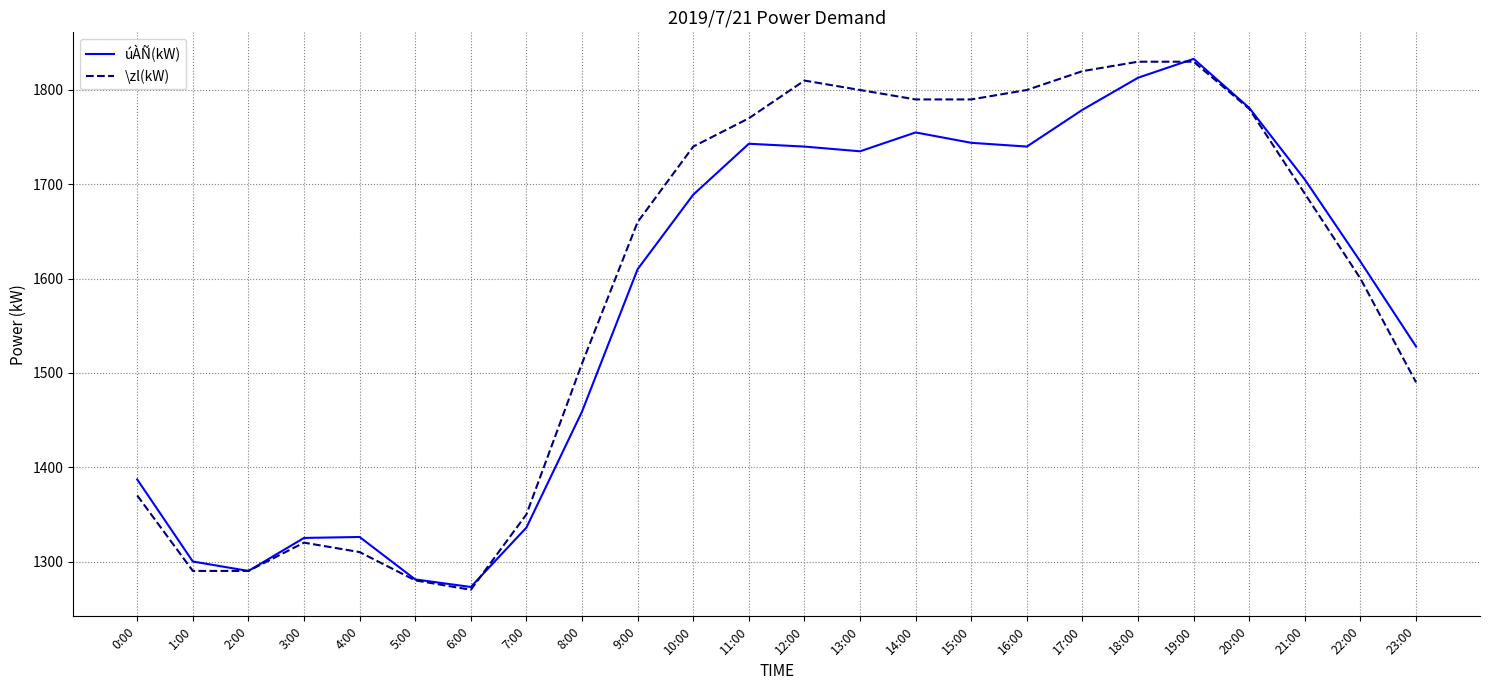

Is it true that \zl(kW) equals 2394 at 7:00?

False